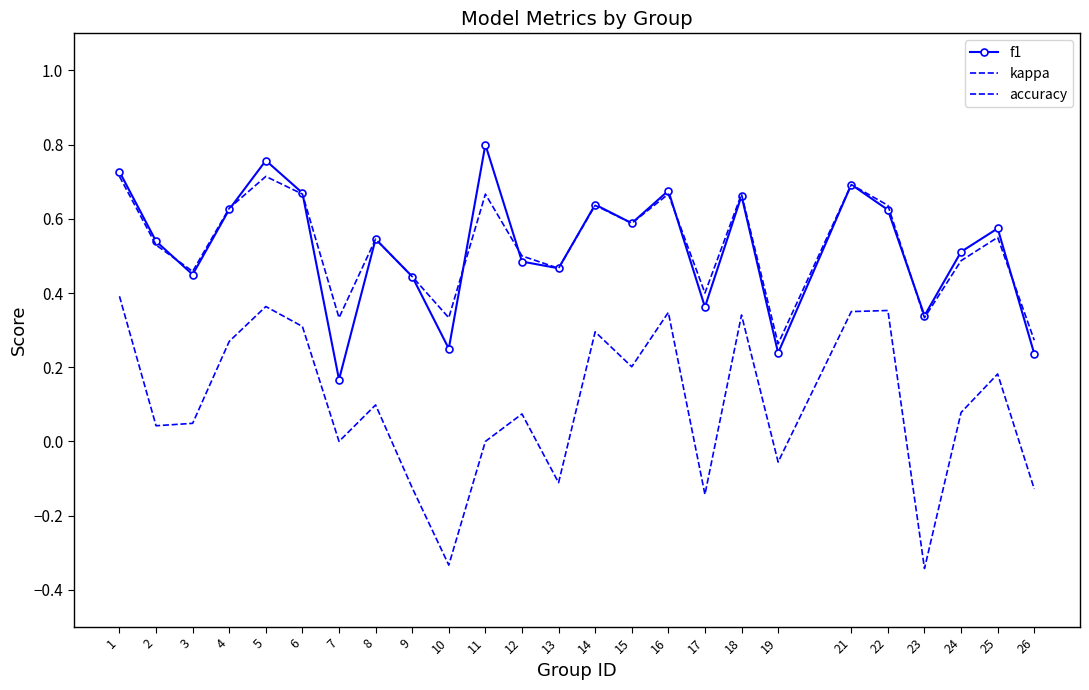

At which category does accuracy reach its first local peak?

5